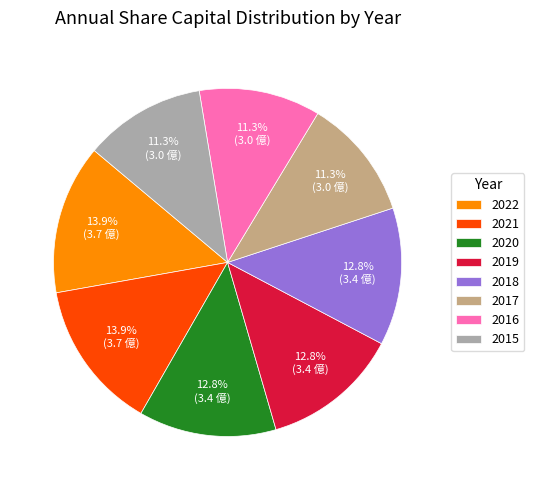

True or false: 2017 accounts for 11% of the total.

True